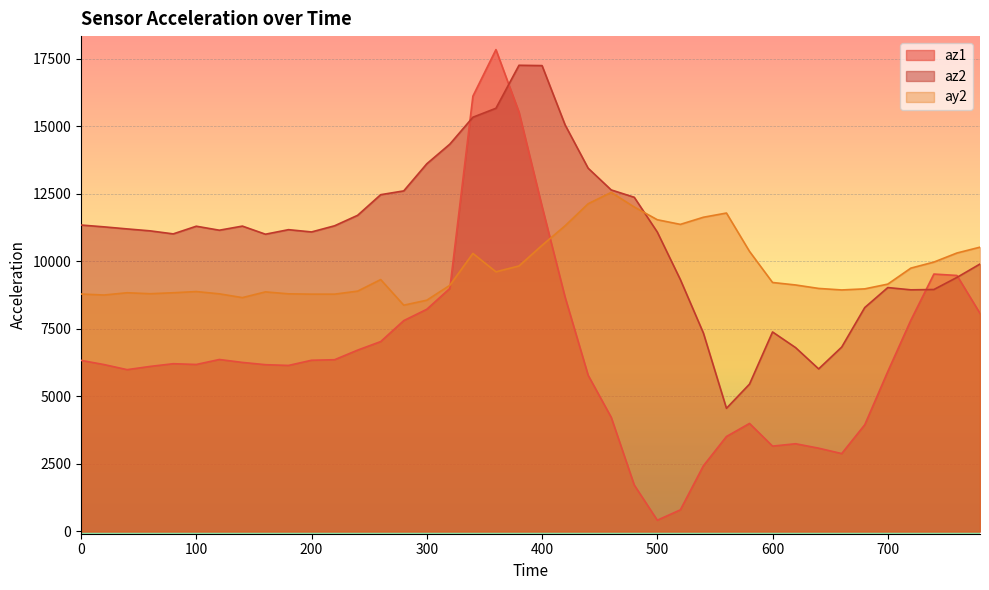

What is the value of the ay2 point at the 23rd from the left?

12136